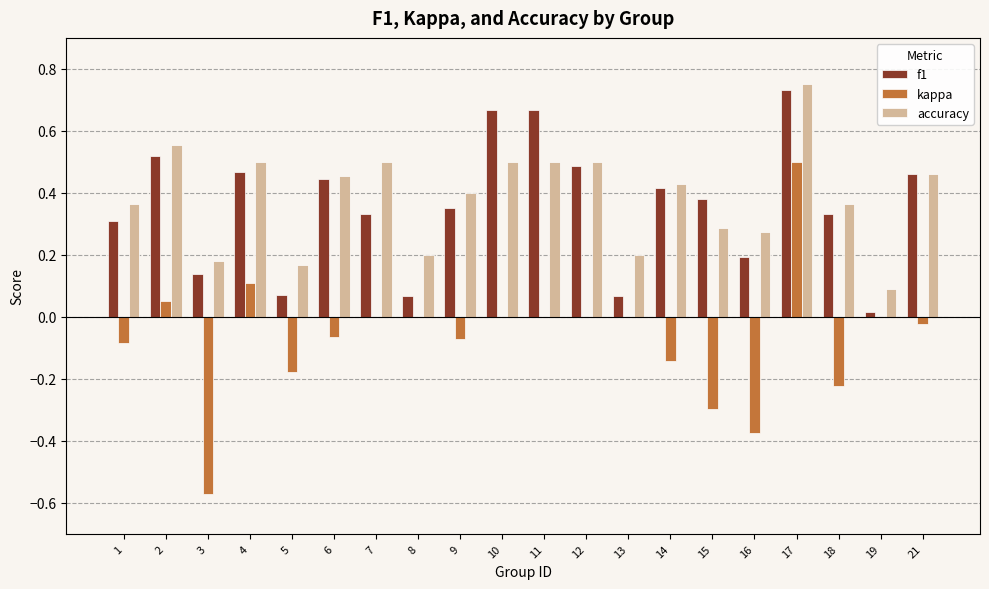

Which series has the largest total across all categories?

accuracy